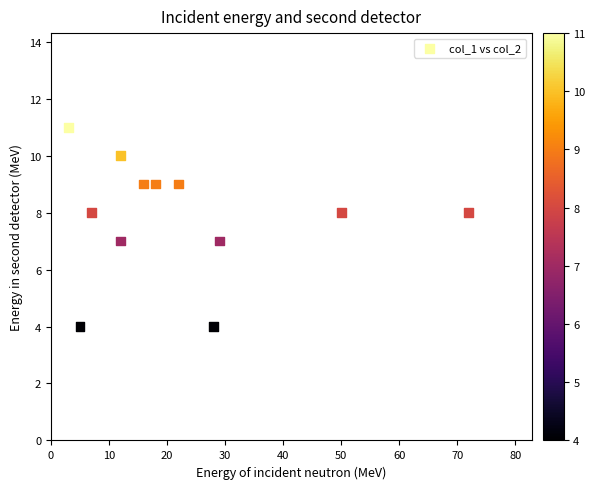

What is the average Y value?

8